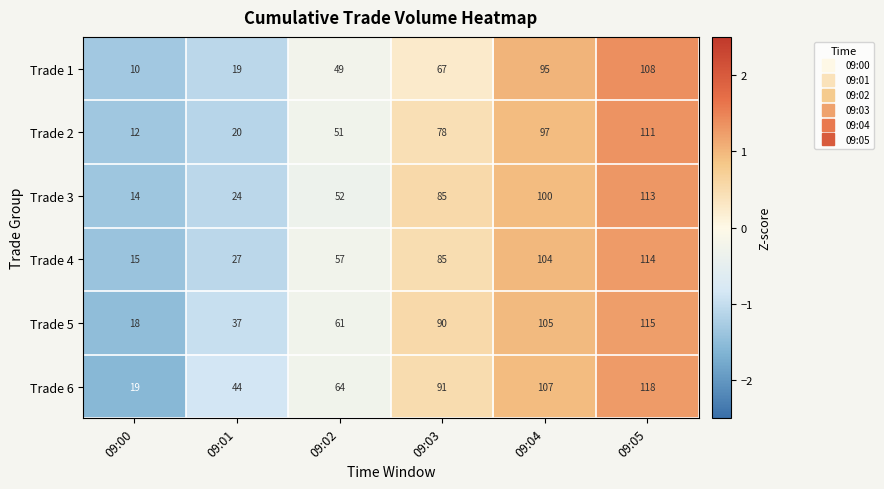

At which category is the sum across all series the highest?

09:05